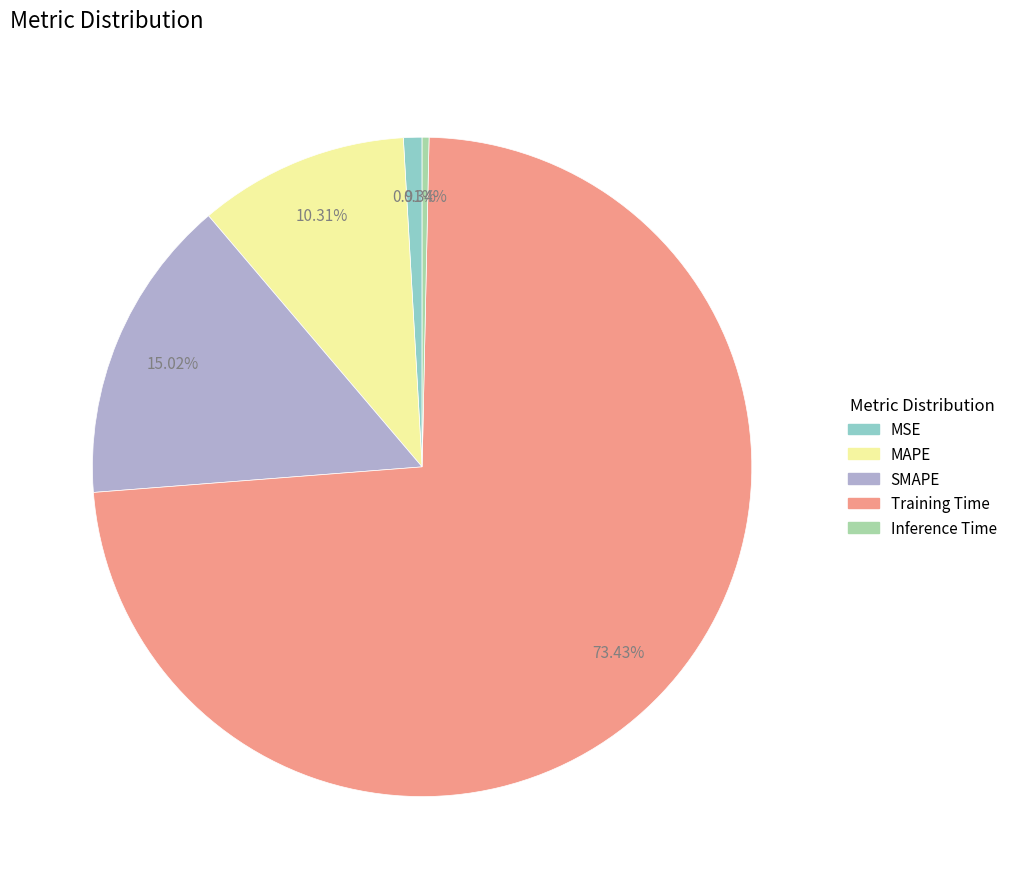

The MAPE slice represents 1% of the pie. True or false?

False